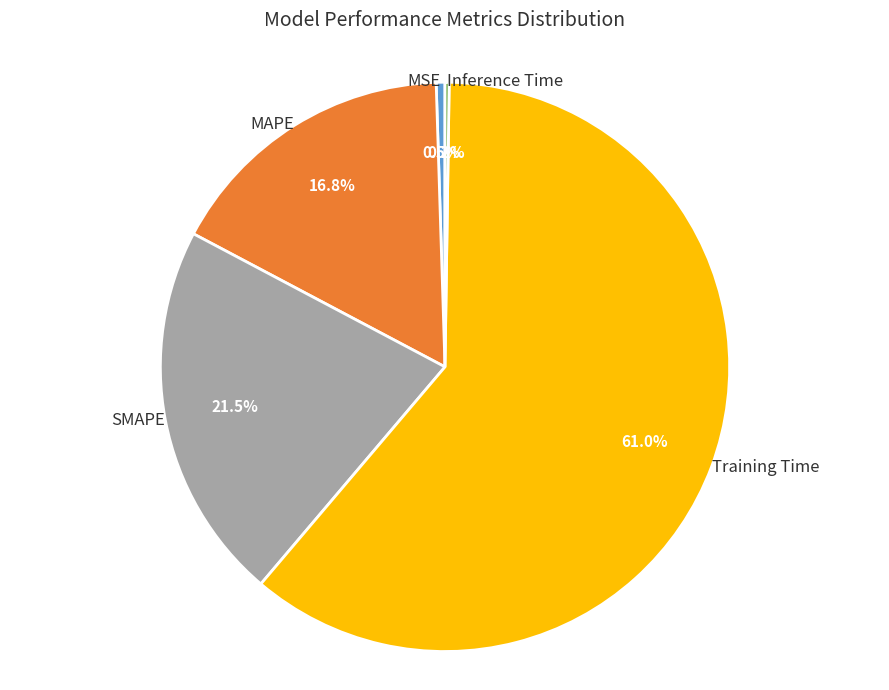

Between SMAPE and Training Time, which is larger?

Training Time